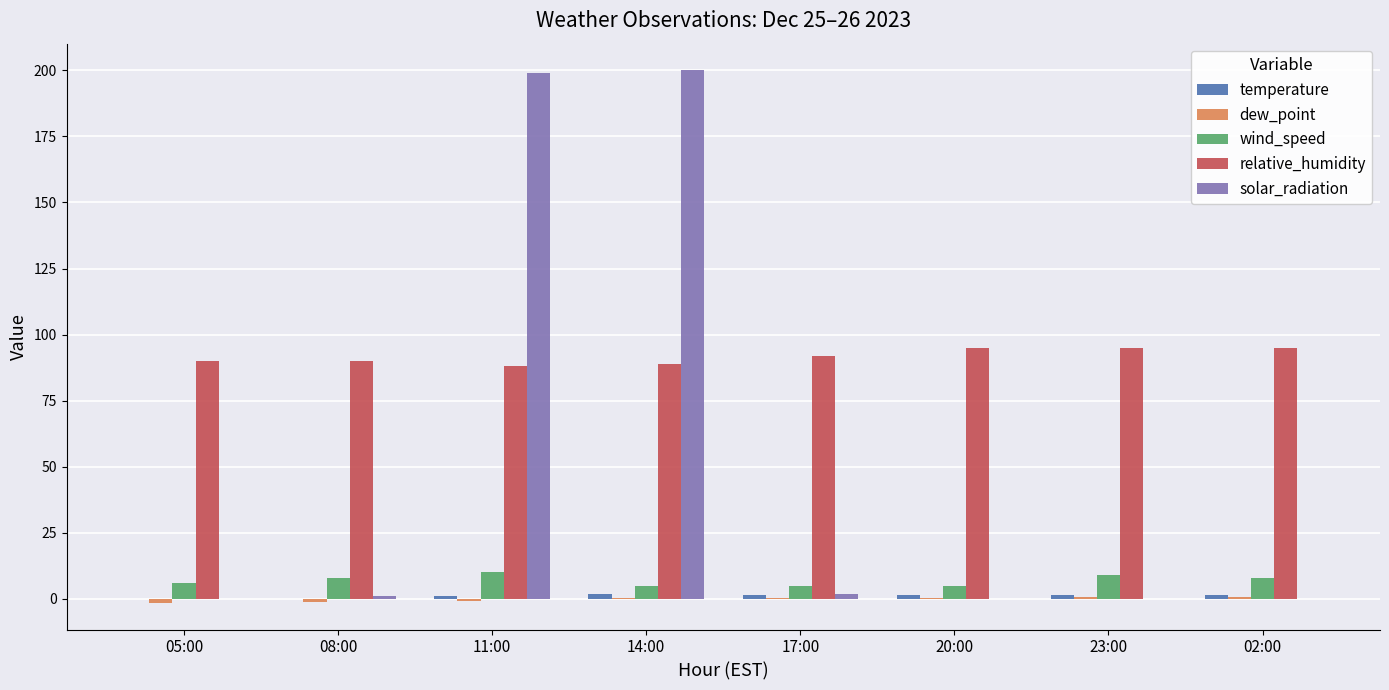

The wind_speed series shows 5.0 at 20:00. True or false?

True